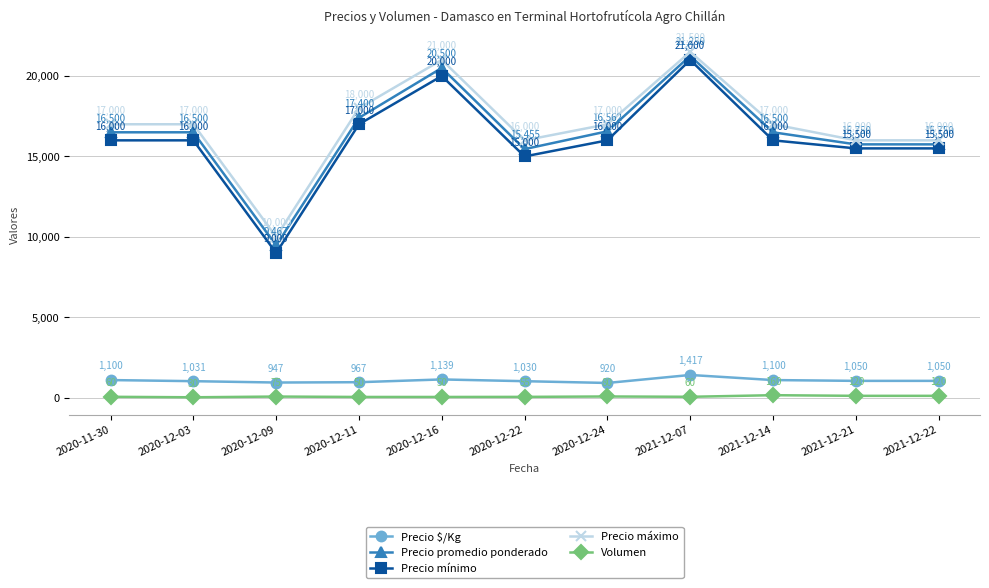

How many data points does each series have?

11